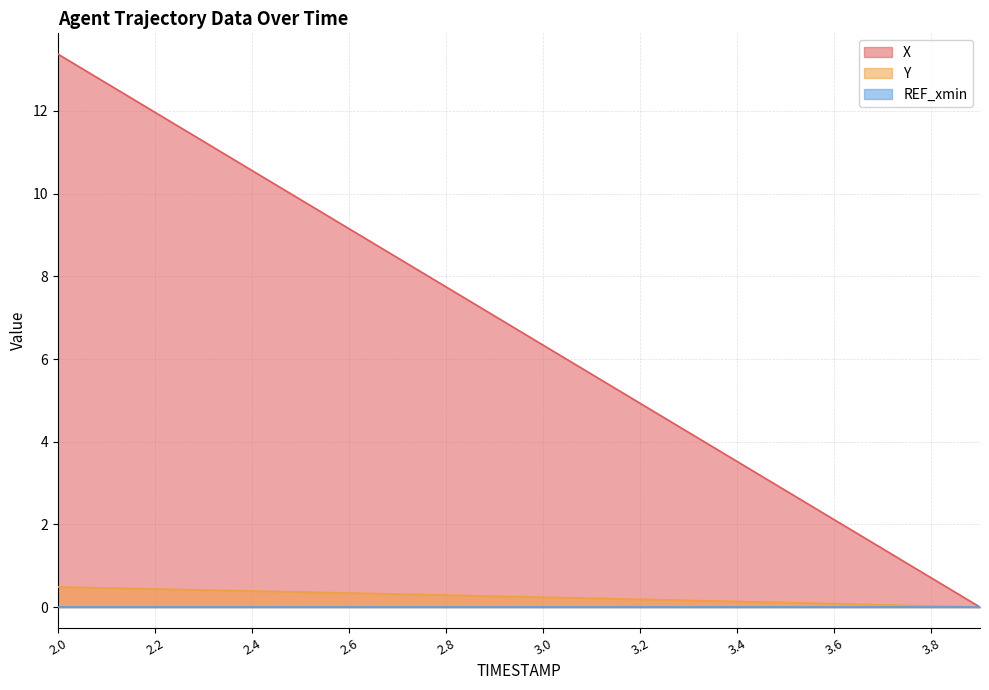

Which series has the largest range (max minus min)?

X